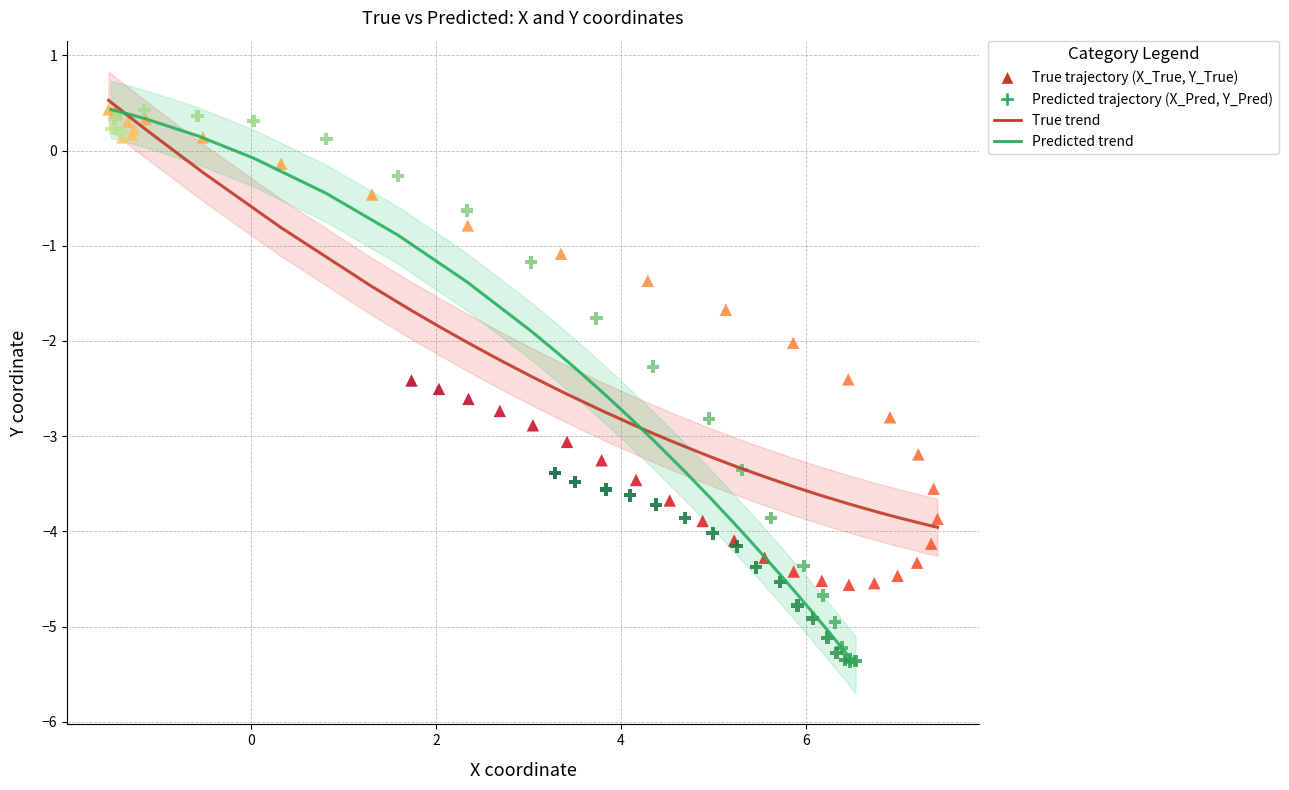

Which series reaches the minimum Y coordinate?

Predicted trajectory (X_Pred, Y_Pred)